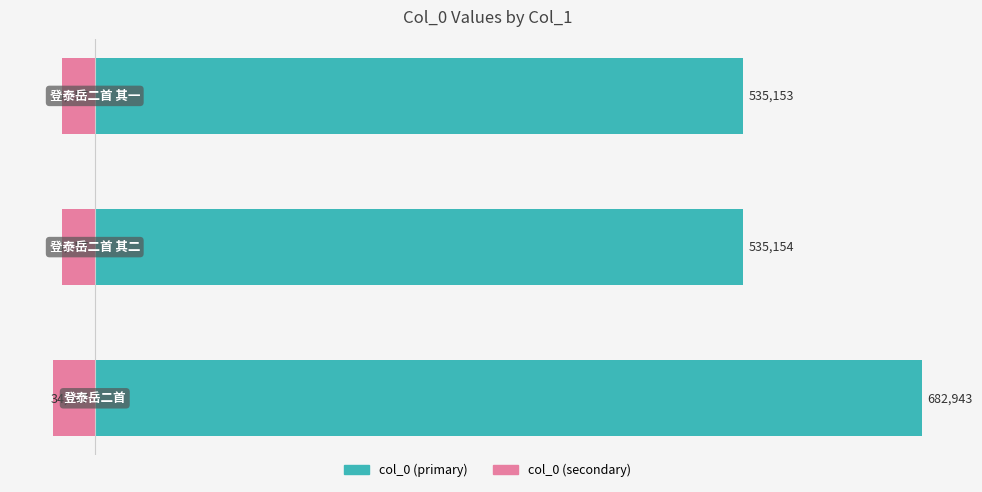

Count the number of data series in this chart.

2